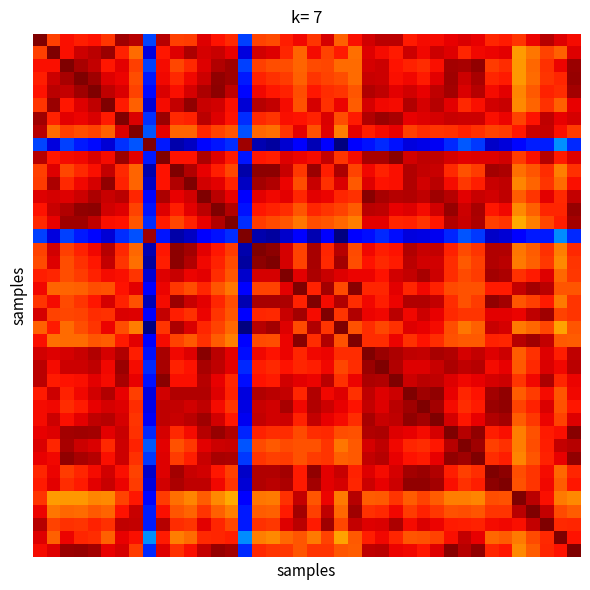

Reading left to right, list all the values displayed in this chart.

row_0: 61.1	51.5	54.4	53.6	54.3	52.1	59.2	58.0	11.8	58.2	51.3	51.6	56.0	54.3	52.9	11.6	51.2	50.6	53.6	55.0	52.1	56.3	49.2	54.6	56.6	57.8	57.9	53.8	54.8	54.8	55.4	56.1	55.5	53.2	53.8	52.2	55.3	58.1	55.9	54.8
row_1: 51.5	61.1	54.6	56.8	57.8	59.5	53.3	48.5	5.1	53.9	55.9	58.6	56.5	57.2	55.4	5.0	56.6	55.9	53.2	49.0	54.8	51.1	53.8	48.3	56.0	54.7	53.8	56.9	55.0	56.8	55.9	53.0	54.9	55.1	55.8	45.3	47.8	51.2	49.3	55.9
row_2: 54.4	54.6	61.1	58.8	57.5	53.9	55.7	51.5	11.6	54.8	50.9	52.9	56.0	58.3	59.3	11.5	51.4	50.6	50.5	49.1	50.6	51.0	48.5	48.5	56.3	57.0	54.2	53.4	52.6	54.4	59.0	58.9	59.9	51.6	52.5	45.8	48.8	52.3	55.2	59.5
row_3: 53.6	56.8	58.8	61.1	59.3	56.0	55.3	50.6	9.3	55.0	52.7	55.0	57.0	60.1	59.4	9.2	53.3	52.5	51.6	49.2	52.2	51.2	50.4	48.6	57.0	56.8	54.5	55.0	53.8	55.8	59.3	56.9	58.8	53.0	53.9	45.6	48.5	52.1	53.1	59.8
row_4: 54.3	57.8	57.5	59.3	61.1	57.5	56.1	51.2	8.2	56.2	54.4	56.5	58.6	60.2	57.6	8.1	54.9	54.1	53.4	50.5	54.0	52.7	52.0	49.9	58.4	57.6	55.8	56.7	55.5	57.5	59.2	56.2	58.1	54.8	55.7	46.9	49.7	53.3	52.6	59.0
row_5: 52.1	59.5	53.9	56.0	57.5	61.1	53.9	49.3	4.6	54.7	57.4	60.0	57.2	56.7	54.4	4.6	58.1	57.3	54.7	50.3	56.3	52.3	55.2	49.6	56.5	55.0	54.7	58.3	56.4	58.0	55.6	52.8	54.5	56.7	57.2	46.6	48.9	52.2	49.3	55.5
row_6: 59.2	53.3	55.7	55.3	56.1	53.9	61.1	56.2	10.7	59.4	52.8	53.3	57.8	56.0	54.3	10.5	52.8	52.1	54.4	54.4	53.3	56.1	50.5	53.9	58.4	59.5	58.9	55.4	56.0	56.5	57.1	56.9	56.9	54.4	55.2	51.1	54.2	57.6	55.3	56.4
row_7: 58.0	48.5	51.5	50.6	51.2	49.3	56.2	61.1	12.9	55.6	49.1	48.9	53.1	51.2	49.9	12.5	48.9	48.4	52.2	55.7	50.1	55.9	47.3	55.7	53.6	54.7	55.5	51.4	52.7	52.2	52.3	53.4	52.5	51.2	51.6	54.1	57.0	57.4	54.6	51.7
row_8: 11.8	5.1	11.6	9.3	8.2	4.6	10.7	12.9	61.1	9.1	2.5	3.7	7.9	8.9	10.4	59.4	2.6	1.9	4.4	7.7	2.9	7.7	0.2	7.8	8.6	10.2	8.7	5.2	5.6	6.3	10.0	12.9	11.2	4.0	4.8	7.9	9.5	9.4	16.2	10.2
row_9: 58.2	53.9	54.8	55.0	56.2	54.7	59.4	55.6	9.1	61.1	54.2	54.4	58.5	55.8	53.7	8.9	54.1	53.5	56.0	55.2	54.8	57.3	52.1	54.7	58.8	58.9	60.4	56.7	57.5	57.7	56.5	55.6	56.0	56.0	56.7	51.7	54.6	58.2	53.7	55.8
row_10: 51.3	55.9	50.9	52.7	54.4	57.4	52.8	49.1	2.5	54.2	61.1	58.3	55.5	53.6	51.0	2.3	60.3	60.3	57.0	51.8	59.5	53.5	58.6	51.1	54.9	53.3	54.5	58.3	57.5	57.2	52.9	50.3	51.8	58.9	58.6	48.4	50.0	52.7	47.3	52.5
row_11: 51.6	58.6	52.9	55.0	56.5	60.0	53.3	48.9	3.7	54.4	58.3	61.1	56.6	55.7	53.4	3.6	59.1	58.4	55.1	50.4	57.1	52.4	56.3	49.7	55.9	54.3	54.4	58.4	56.6	57.8	54.7	51.8	53.5	57.2	57.6	46.8	48.9	52.1	48.4	54.4
row_12: 56.0	56.5	56.0	57.0	58.6	57.2	57.8	53.1	7.9	58.5	55.5	56.6	61.1	58.0	55.4	7.8	55.7	55.0	55.6	53.0	55.6	55.1	53.2	52.4	60.4	58.8	58.2	58.2	57.7	59.4	58.0	55.8	57.0	56.6	57.5	49.4	52.1	55.6	52.8	57.4
row_13: 54.3	57.2	58.3	60.1	60.2	56.7	56.0	51.2	8.9	55.8	53.6	55.7	58.0	61.1	58.4	8.8	54.1	53.3	52.6	50.1	53.1	52.2	51.2	49.5	58.0	57.5	55.4	55.9	54.8	56.7	59.7	56.8	58.7	54.0	54.9	46.5	49.4	53.0	53.1	59.8
row_14: 52.9	55.4	59.3	59.4	57.6	54.4	54.3	49.9	10.4	53.7	51.0	53.4	55.4	58.4	61.1	10.5	51.6	50.8	50.0	47.9	50.5	49.9	48.7	47.3	55.6	55.8	53.1	53.3	52.1	54.1	58.2	57.1	58.5	51.3	52.2	44.5	47.5	51.0	53.5	58.9
row_15: 11.6	5.0	11.5	9.2	8.1	4.6	10.5	12.5	59.4	8.9	2.3	3.6	7.8	8.8	10.5	61.1	2.5	1.7	4.1	7.3	2.7	7.4	0.0	7.4	8.5	10.1	8.5	5.0	5.4	6.1	10.0	12.8	11.1	3.8	4.6	7.4	9.1	9.1	16.1	10.1
row_16: 51.2	56.6	51.4	53.3	54.9	58.1	52.8	48.9	2.6	54.1	60.3	59.1	55.7	54.1	51.6	2.5	61.1	60.3	56.4	51.3	58.8	53.1	58.1	50.6	55.1	53.5	54.4	58.4	57.2	57.4	53.3	50.6	52.1	58.4	58.3	47.8	49.5	52.3	47.4	52.9
row_17: 50.6	55.9	50.6	52.5	54.1	57.3	52.1	48.4	1.9	53.5	60.3	58.4	55.0	53.3	50.8	1.7	60.3	61.1	56.4	51.1	58.9	52.8	58.9	50.4	54.3	52.7	53.8	57.8	56.8	56.7	52.5	49.8	51.3	58.2	57.9	47.7	49.3	51.9	46.7	52.1
row_18: 53.6	53.2	50.5	51.6	53.4	54.7	54.4	52.2	4.4	56.0	57.0	55.1	55.6	52.6	50.0	4.1	56.4	56.4	61.1	55.7	58.5	57.2	56.0	55.1	55.2	54.2	56.6	57.3	58.9	56.9	52.6	50.8	51.6	59.0	58.5	52.4	53.9	55.8	48.7	51.9
row_19: 55.0	49.0	49.1	49.2	50.5	50.3	54.4	55.7	7.7	55.2	51.8	50.4	53.0	50.1	47.9	7.3	51.3	51.1	55.7	61.1	53.2	58.9	50.8	60.4	53.2	53.1	55.8	53.0	54.9	53.3	50.7	50.3	50.2	53.9	53.8	57.4	59.0	57.8	49.9	50.0
row_20: 52.1	54.8	50.6	52.2	54.0	56.3	53.3	50.1	2.9	54.8	59.5	57.1	55.6	53.1	50.5	2.7	58.8	58.9	58.5	53.2	61.1	54.8	58.2	52.6	55.0	53.6	55.3	58.3	58.4	57.3	52.7	50.3	51.6	60.0	59.1	49.9	51.4	53.8	47.6	52.2
row_21: 56.3	51.1	51.0	51.2	52.7	52.3	56.1	55.9	7.7	57.3	53.5	52.4	55.1	52.2	49.9	7.4	53.1	52.8	57.2	58.9	54.8	61.1	52.2	58.3	55.3	55.1	57.8	55.0	56.9	55.4	52.7	52.0	52.2	55.7	55.7	55.3	57.5	59.2	51.1	52.0
row_22: 49.2	53.8	48.5	50.4	52.0	55.2	50.5	47.3	0.2	52.1	58.6	56.3	53.2	51.2	48.7	0.0	58.1	58.9	56.0	50.8	58.2	52.2	61.1	50.2	52.5	51.0	52.4	56.0	55.5	54.9	50.5	47.9	49.3	57.2	56.5	47.7	48.8	51.0	45.0	50.1
row_23: 54.6	48.3	48.5	48.6	49.9	49.6	53.9	55.7	7.8	54.7	51.1	49.7	52.4	49.5	47.3	7.4	50.6	50.4	55.1	60.4	52.6	58.3	50.2	61.1	52.5	52.6	55.2	52.3	54.2	52.6	50.1	49.8	49.7	53.2	53.2	58.1	59.4	57.4	49.7	49.4
row_24: 56.6	56.0	56.3	57.0	58.4	56.5	58.4	53.6	8.6	58.8	54.9	55.9	60.4	58.0	55.6	8.5	55.1	54.3	55.2	53.2	55.0	55.3	52.5	52.5	61.1	59.5	58.4	57.6	57.3	58.7	58.3	56.4	57.4	56.1	56.9	49.6	52.4	56.0	53.5	57.7
row_25: 57.8	54.7	57.0	56.8	57.6	55.0	59.5	54.7	10.2	58.9	53.3	54.3	58.8	57.5	55.8	10.1	53.5	52.7	54.2	53.1	53.6	55.1	51.0	52.6	59.5	61.1	58.2	56.0	56.1	57.1	58.5	57.7	58.2	54.6	55.5	49.8	52.7	56.3	55.0	57.9
row_26: 57.9	53.8	54.2	54.5	55.8	54.7	58.9	55.5	8.7	60.4	54.5	54.4	58.2	55.4	53.1	8.5	54.4	53.8	56.6	55.8	55.3	57.8	52.4	55.2	58.4	58.2	61.1	56.9	58.0	57.7	56.0	55.0	55.4	56.4	57.0	52.2	55.0	58.5	53.2	55.3
row_27: 53.8	56.9	53.4	55.0	56.7	58.3	55.4	51.4	5.2	56.7	58.3	58.4	58.2	55.9	53.3	5.0	58.4	57.8	57.3	53.0	58.3	55.0	56.0	52.3	57.6	56.0	56.9	61.1	59.2	59.9	55.4	53.0	54.3	59.1	59.9	49.4	51.5	54.7	50.0	54.9
row_28: 54.8	55.0	52.6	53.8	55.5	56.4	56.0	52.7	5.6	57.5	57.5	56.6	57.7	54.8	52.1	5.4	57.2	56.8	58.9	54.9	58.4	56.9	55.5	54.2	57.3	56.1	58.0	59.2	61.1	59.0	54.7	52.7	53.7	59.5	59.9	51.3	53.3	56.2	50.3	54.1
row_29: 54.8	56.8	54.4	55.8	57.5	58.0	56.5	52.2	6.3	57.7	57.2	57.8	59.4	56.7	54.1	6.1	57.4	56.7	56.9	53.3	57.3	55.4	54.9	52.6	58.7	57.1	57.7	59.9	59.0	61.1	56.4	54.1	55.4	58.2	59.2	49.6	52.0	55.3	51.1	55.9
row_30: 55.4	55.9	59.0	59.3	59.2	55.6	57.1	52.3	10.0	56.5	52.9	54.7	58.0	59.7	58.2	10.0	53.3	52.5	52.6	50.7	52.7	52.7	50.5	50.1	58.3	58.5	56.0	55.4	54.7	56.4	61.1	58.1	59.9	53.6	54.5	47.3	50.2	53.8	54.5	60.4
row_31: 56.1	53.0	58.9	56.9	56.2	52.8	56.9	53.4	12.9	55.6	50.3	51.8	55.8	56.8	57.1	12.8	50.6	49.8	50.8	50.3	50.3	52.0	47.9	49.8	56.4	57.7	55.0	53.0	52.7	54.1	58.1	61.1	59.2	51.4	52.3	47.3	50.4	53.5	57.3	58.1
row_32: 55.5	54.9	59.9	58.8	58.1	54.5	56.9	52.5	11.2	56.0	51.8	53.5	57.0	58.7	58.5	11.1	52.1	51.3	51.6	50.2	51.6	52.2	49.3	49.7	57.4	58.2	55.4	54.3	53.7	55.4	59.9	59.2	61.1	52.6	53.5	46.9	50.0	53.4	55.4	60.0
row_33: 53.2	55.1	51.6	53.0	54.8	56.7	54.4	51.2	4.0	56.0	58.9	57.2	56.6	54.0	51.3	3.8	58.4	58.2	59.0	53.9	60.0	55.7	57.2	53.2	56.1	54.6	56.4	59.1	59.5	58.2	53.6	51.4	52.6	61.1	60.1	50.4	52.1	54.7	48.7	53.1
row_34: 53.8	55.8	52.5	53.9	55.7	57.2	55.2	51.6	4.8	56.7	58.6	57.6	57.5	54.9	52.2	4.6	58.3	57.9	58.5	53.8	59.1	55.7	56.5	53.2	56.9	55.5	57.0	59.9	59.9	59.2	54.5	52.3	53.5	60.1	61.1	50.2	52.2	55.1	49.6	54.0
row_35: 52.2	45.3	45.8	45.6	46.9	46.6	51.1	54.1	7.9	51.7	48.4	46.8	49.4	46.5	44.5	7.4	47.8	47.7	52.4	57.4	49.9	55.3	47.7	58.1	49.6	49.8	52.2	49.4	51.3	49.6	47.3	47.3	46.9	50.4	50.2	61.1	57.9	54.6	47.7	46.6
row_36: 55.3	47.8	48.8	48.5	49.7	48.9	54.2	57.0	9.5	54.6	50.0	48.9	52.1	49.4	47.5	9.1	49.5	49.3	53.9	59.0	51.4	57.5	48.8	59.4	52.4	52.7	55.0	51.5	53.3	52.0	50.2	50.4	50.0	52.1	52.2	57.9	61.1	57.5	50.7	49.5
row_37: 58.1	51.2	52.3	52.1	53.3	52.2	57.6	57.4	9.4	58.2	52.7	52.1	55.6	53.0	51.0	9.1	52.3	51.9	55.8	57.8	53.8	59.2	51.0	57.4	56.0	56.3	58.5	54.7	56.2	55.3	53.8	53.5	53.4	54.7	55.1	54.6	57.5	61.1	52.9	53.1
row_38: 55.9	49.3	55.2	53.1	52.6	49.3	55.3	54.6	16.2	53.7	47.3	48.4	52.8	53.1	53.5	16.1	47.4	46.7	48.7	49.9	47.6	51.1	45.0	49.7	53.5	55.0	53.2	50.0	50.3	51.1	54.5	57.3	55.4	48.7	49.6	47.7	50.7	52.9	61.1	54.3
row_39: 54.8	55.9	59.5	59.8	59.0	55.5	56.4	51.7	10.2	55.8	52.5	54.4	57.4	59.8	58.9	10.1	52.9	52.1	51.9	50.0	52.2	52.0	50.1	49.4	57.7	57.9	55.3	54.9	54.1	55.9	60.4	58.1	60.0	53.1	54.0	46.6	49.5	53.1	54.3	61.1